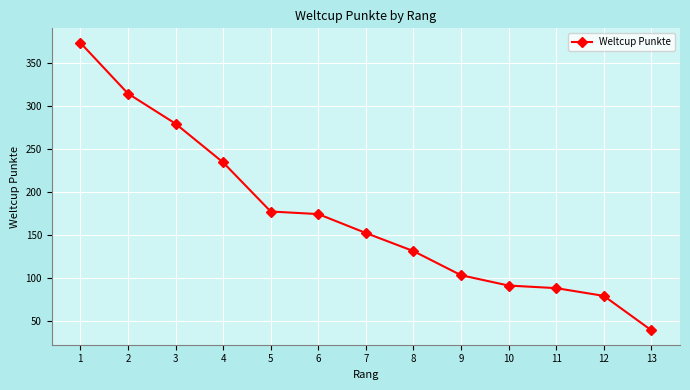

What is the change in value from 3 to 9?

-176